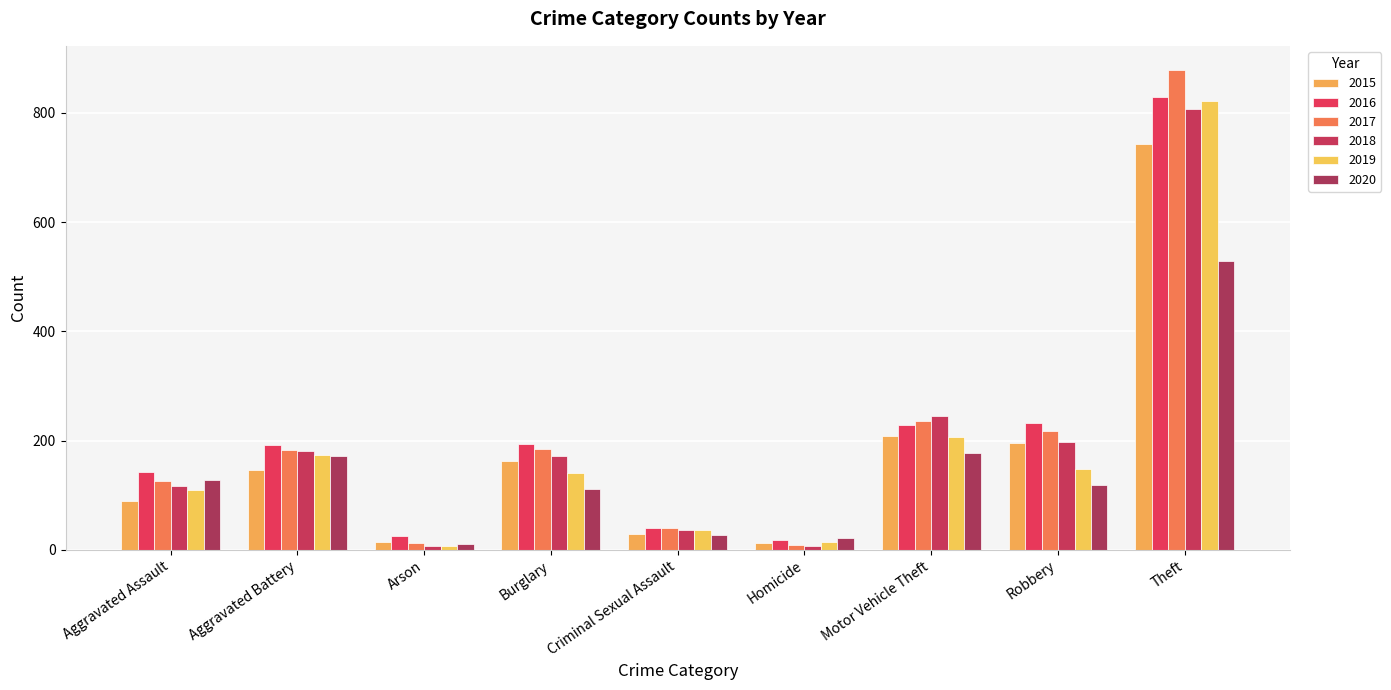

How many values in the 2018 series are below 171?

4